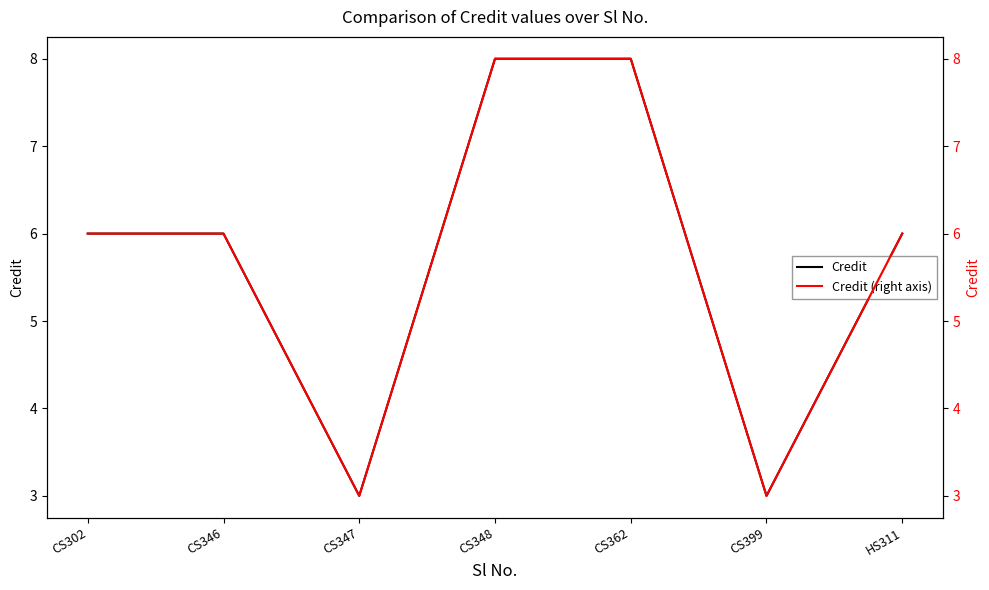

Which series has the widest spread of values?

Credit